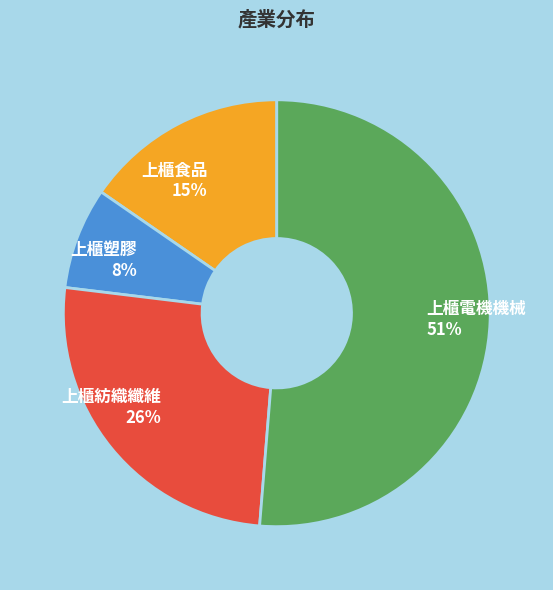

To the nearest percent, what is the average slice percentage?

25%